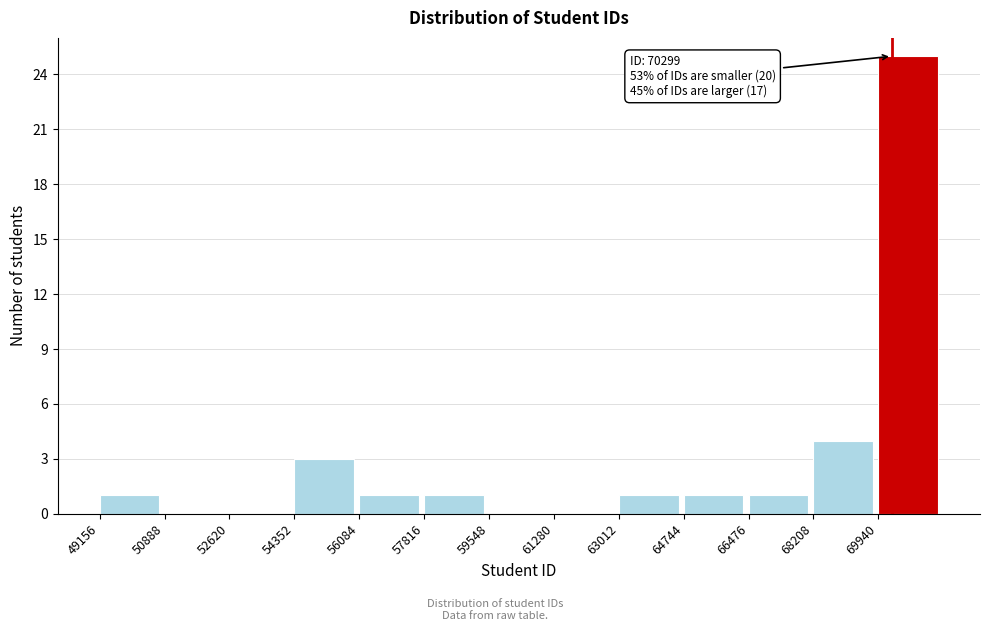

Over which range of the x-axis is the bar tallest?

70000 to 71600